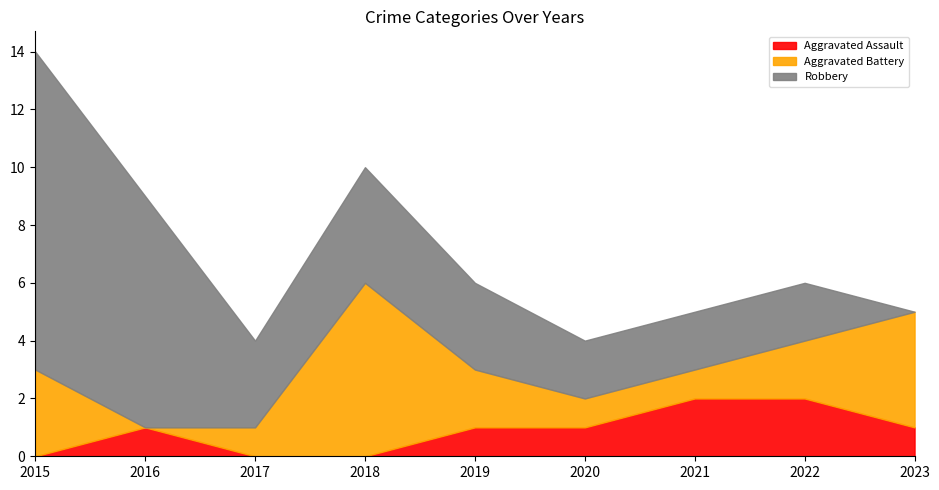

Reading left to right, transcribe all the data shown in this chart.

Aggravated Assault: 0	1	0	0	1	1	2	2	1
Aggravated Battery: 3	0	1	6	2	1	1	2	4
Robbery: 11	8	3	4	3	2	2	2	0